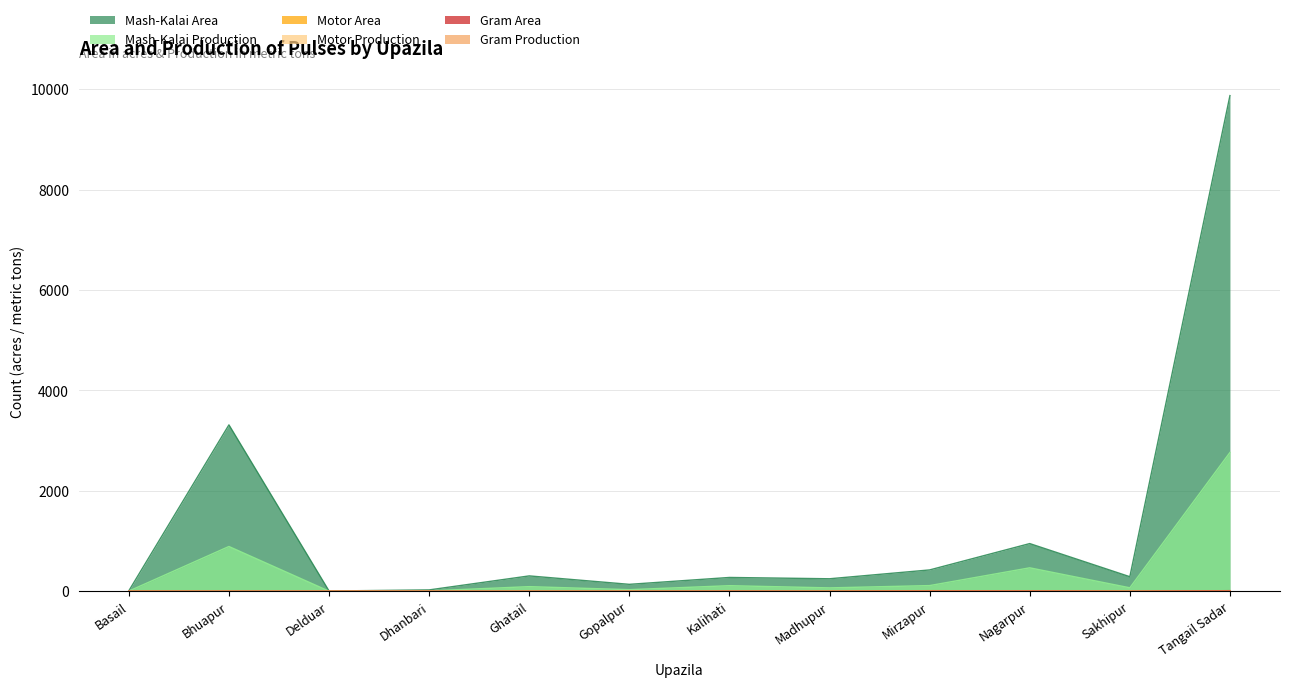

Reading left to right, extract all data points from this chart.

Mash-Kalai Area: Basail=9.0	Bhuapur=3315.0	Delduar=5.0	Dhanbari=27.0	Ghatail=306.0	Gopalpur=138.0	Kalihati=275.0	Madhupur=249.0	Mirzapur=425.0	Nagarpur=950.0	Sakhipur=290.0	Tangail Sadar=9875.0
Mash-Kalai Production: Basail=3.0	Bhuapur=891.9	Delduar=2.0	Dhanbari=7.3	Ghatail=92.0	Gopalpur=31.8	Kalihati=111.0	Madhupur=67.4	Mirzapur=113.0	Nagarpur=467.0	Sakhipur=69.0	Tangail Sadar=2765.0
Motor Area: Basail=0.0	Bhuapur=0.0	Delduar=0.0	Dhanbari=0.0	Ghatail=0.0	Gopalpur=0.0	Kalihati=0.0	Madhupur=0.0	Mirzapur=12.0	Nagarpur=7.5	Sakhipur=0.0	Tangail Sadar=3.0
Motor Production: Basail=0.0	Bhuapur=0.0	Delduar=0.0	Dhanbari=0.0	Ghatail=0.0	Gopalpur=0.0	Kalihati=0.0	Madhupur=0.0	Mirzapur=4.0	Nagarpur=3.3	Sakhipur=0.0	Tangail Sadar=0.8
Gram Area: Basail=0.0	Bhuapur=0.0	Delduar=0.0	Dhanbari=0.0	Ghatail=0.0	Gopalpur=0.0	Kalihati=2.5	Madhupur=0.0	Mirzapur=6.0	Nagarpur=5.5	Sakhipur=0.0	Tangail Sadar=12.0
Gram Production: Basail=0.0	Bhuapur=0.0	Delduar=0.0	Dhanbari=0.0	Ghatail=0.0	Gopalpur=0.0	Kalihati=1.1	Madhupur=0.0	Mirzapur=2.0	Nagarpur=1.6	Sakhipur=0.0	Tangail Sadar=4.0